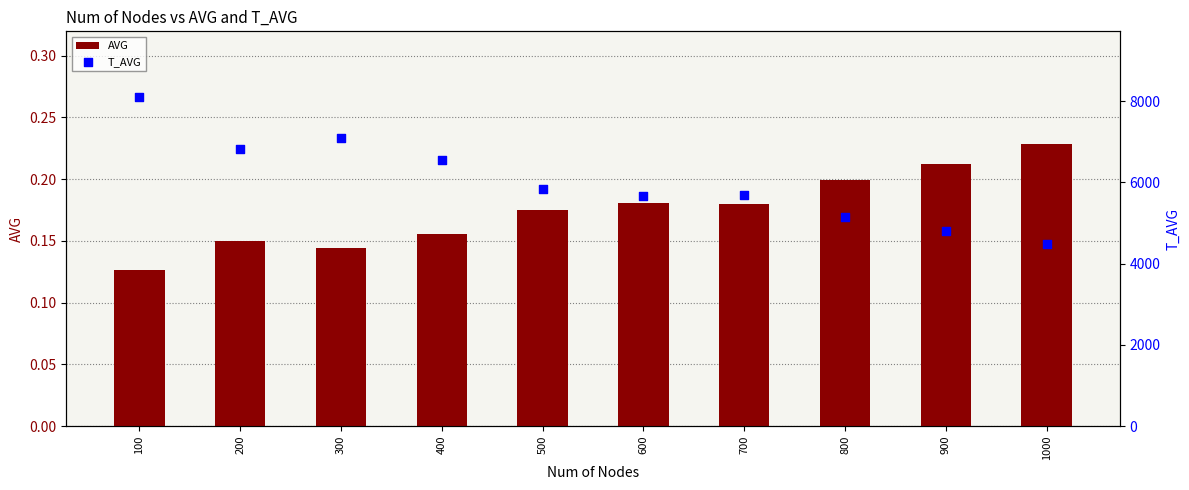

What is the total value across all series at 900?

4810.2